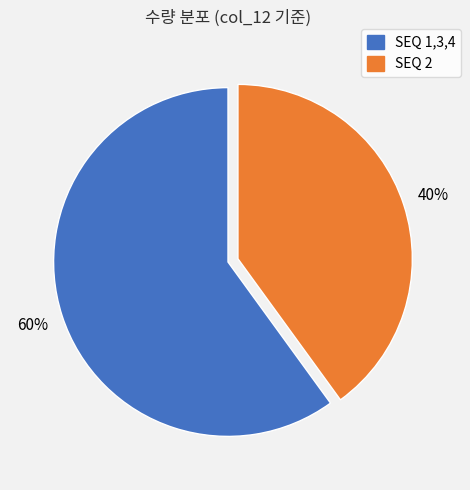

Is there any slice that represents more than half of the pie?

Yes